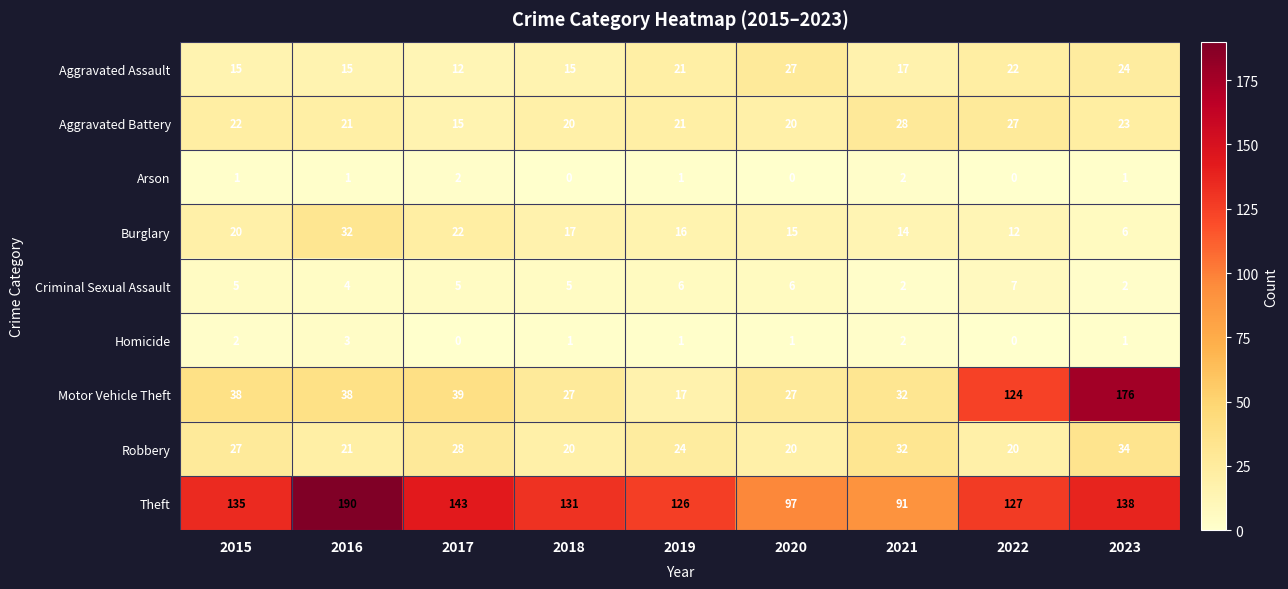

At which category is the sum across all series the highest?

2023